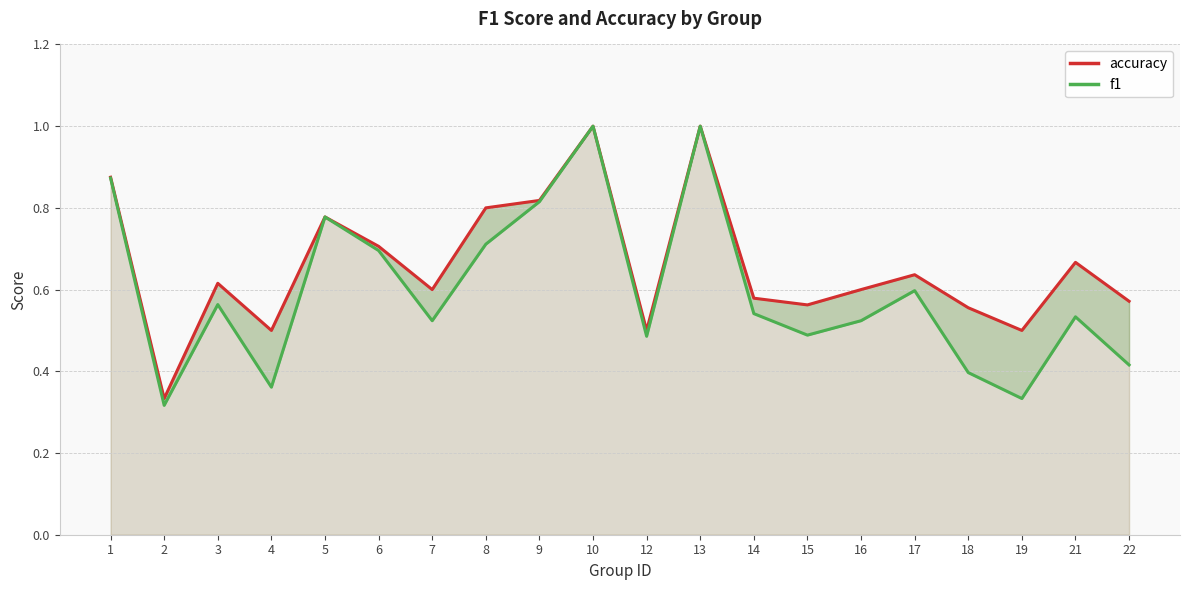

Between 1 and 6, which series saw the biggest shift?

f1